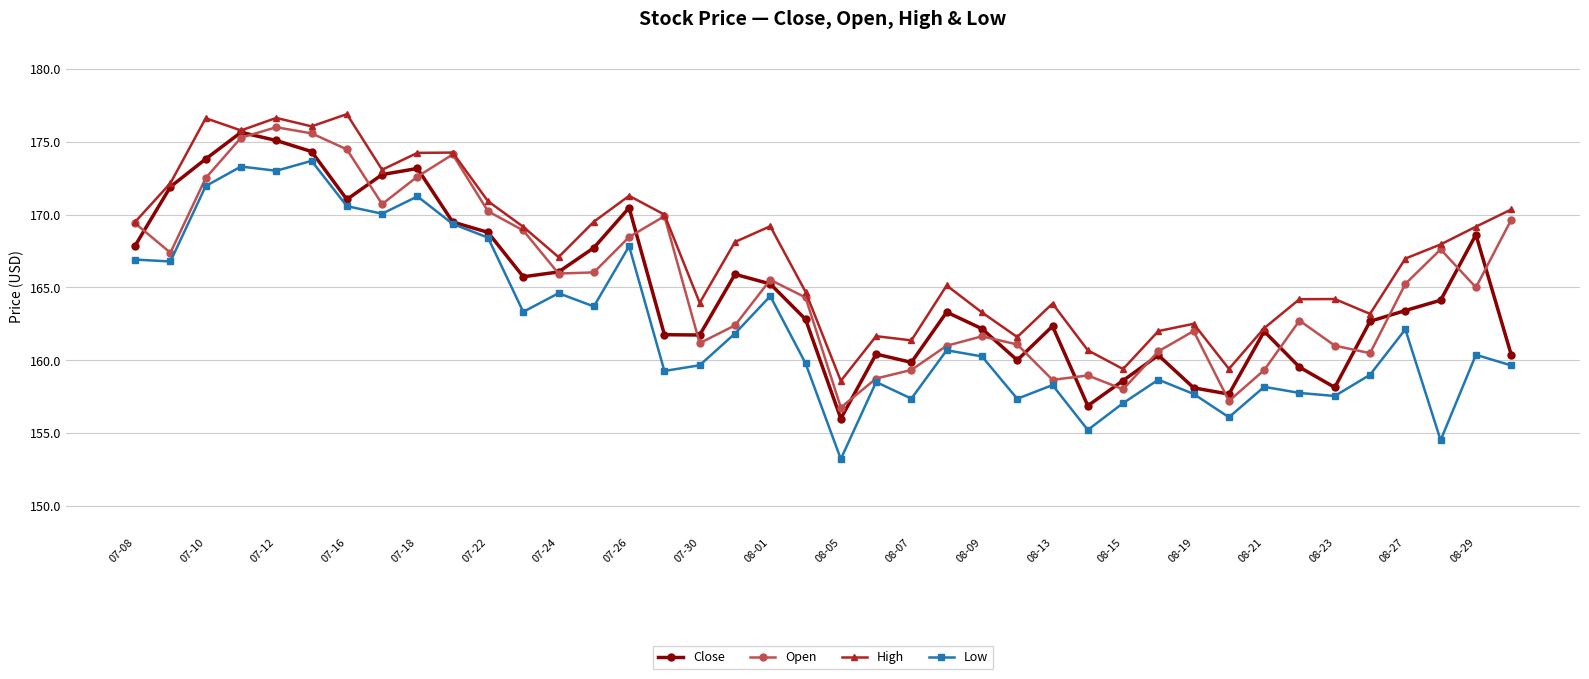

What is the maximum value shown in the chart?

176.9